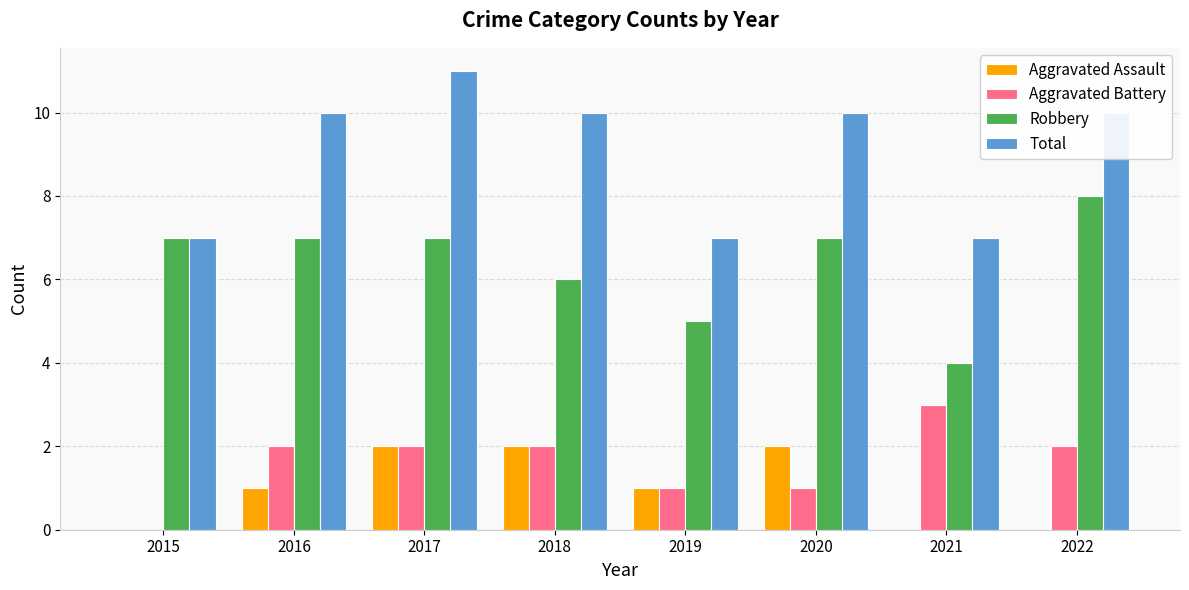

Between 2019 and 2020, which series saw the biggest shift?

Total